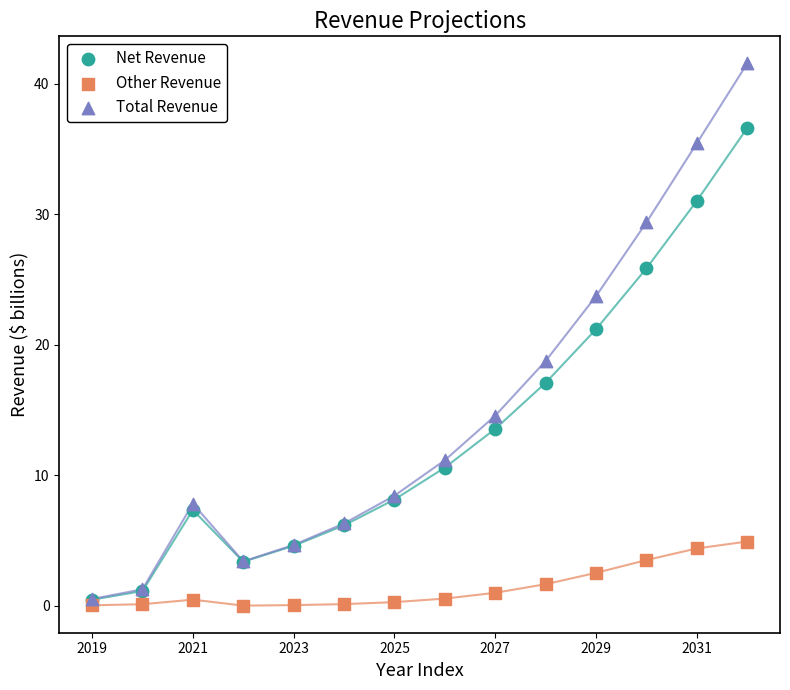

Which series contains the lowest Y value?

Other Revenue